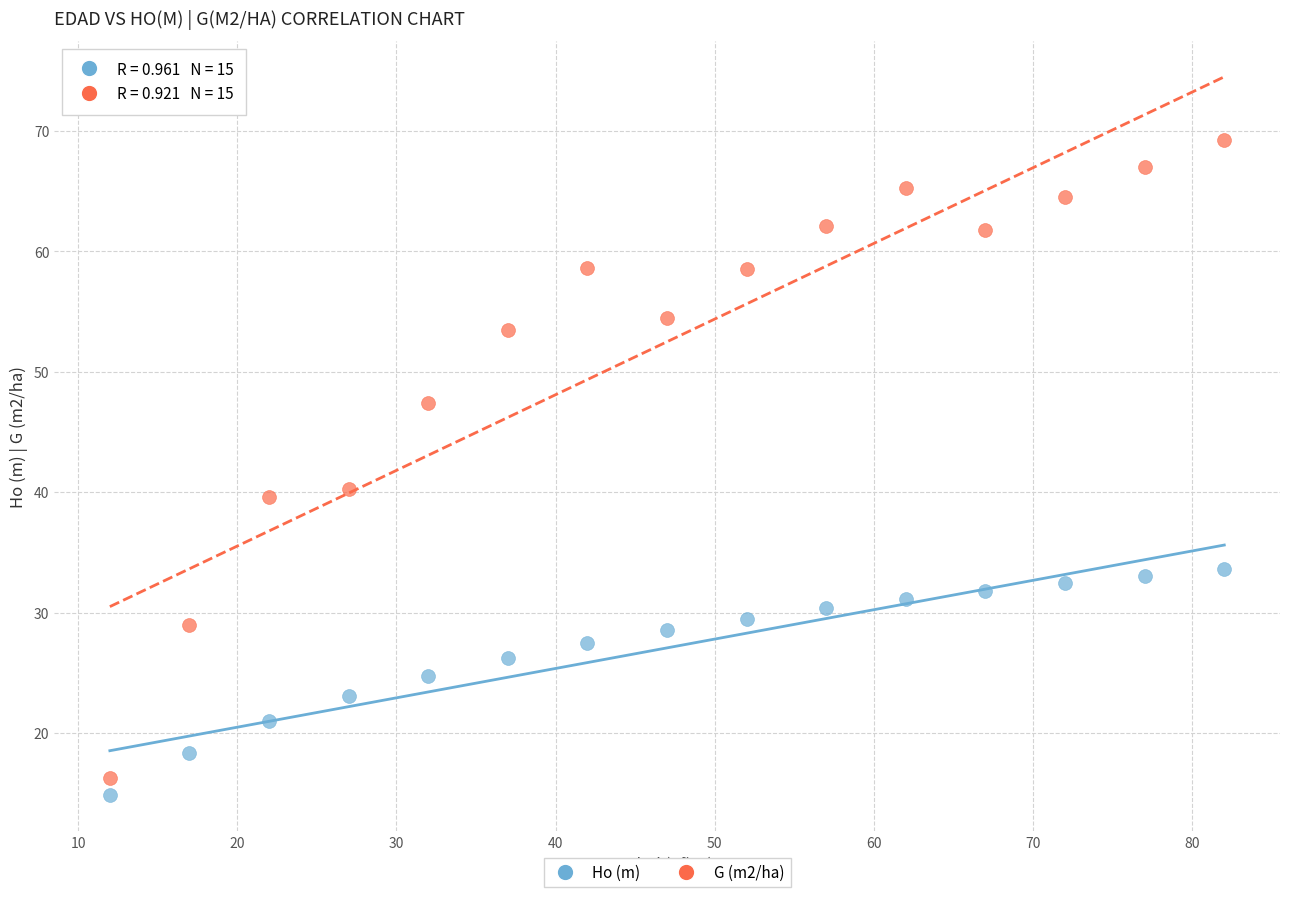

Across all data points, what is the range of X values (max minus min)?

70.0